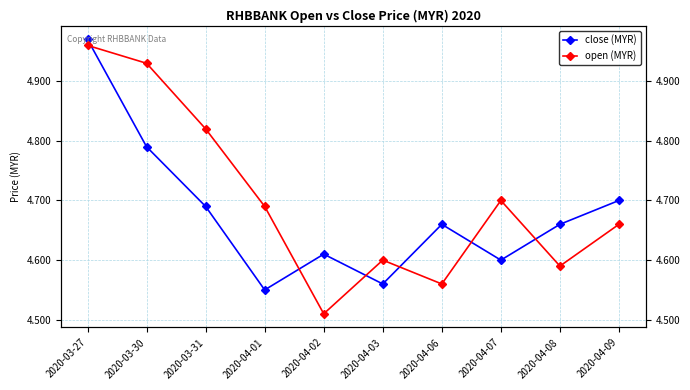

Where is the first local maximum for close (MYR)?

2020-04-02